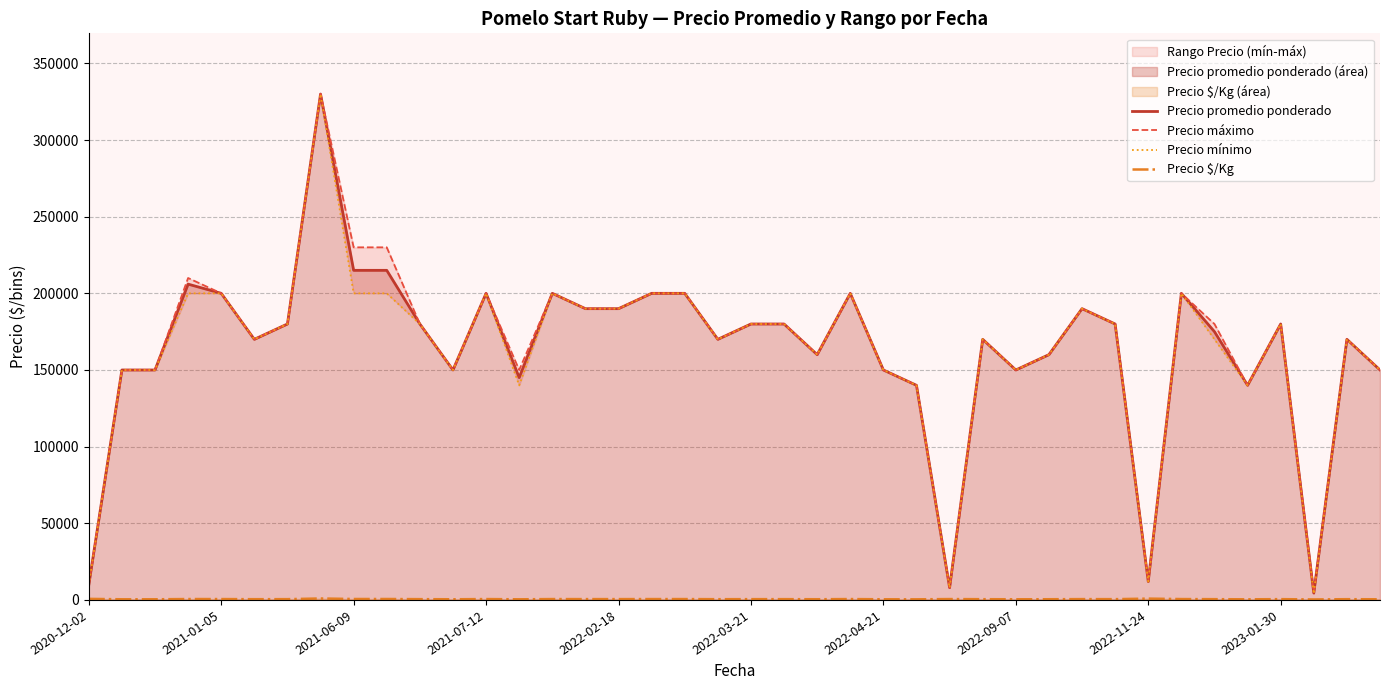

What value does the Precio mínimo series have at 29, to the nearest 100?

160000